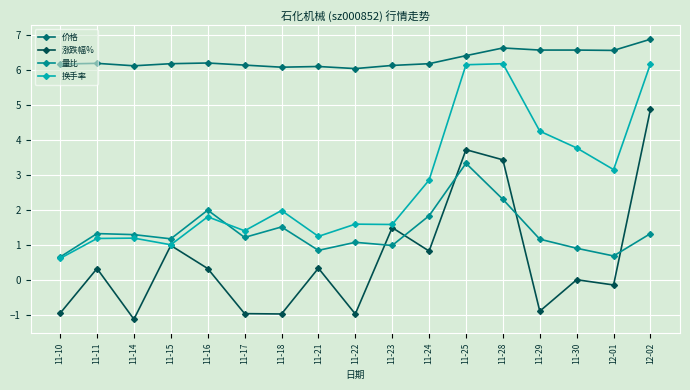

At which category does 涨跌幅% reach its first local peak?

11-11